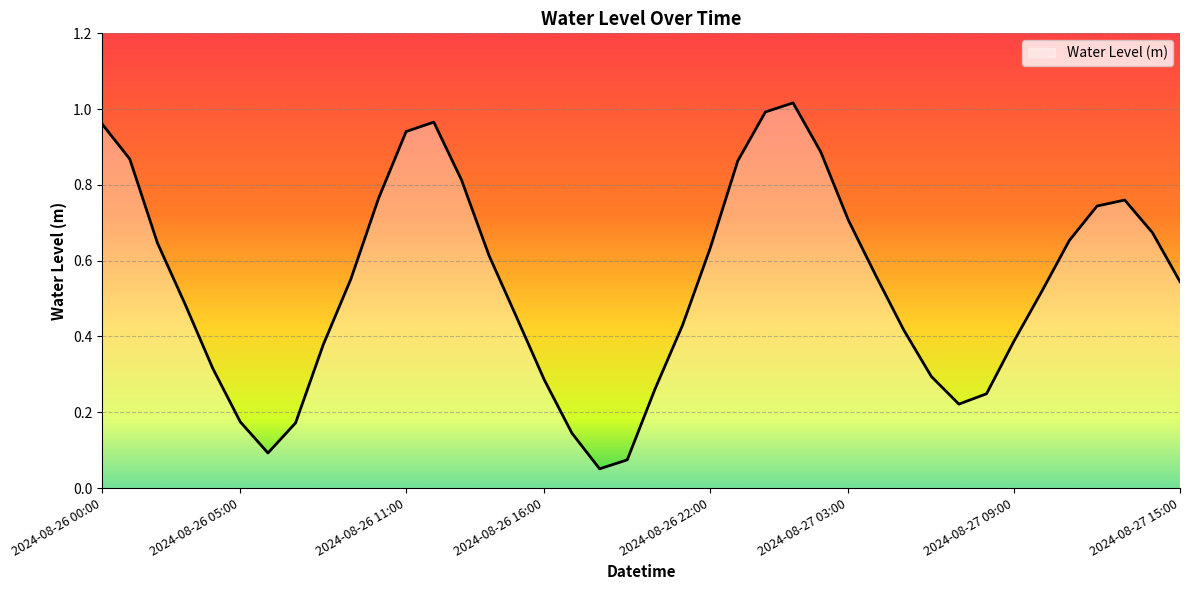

How many series are shown in this chart?

1